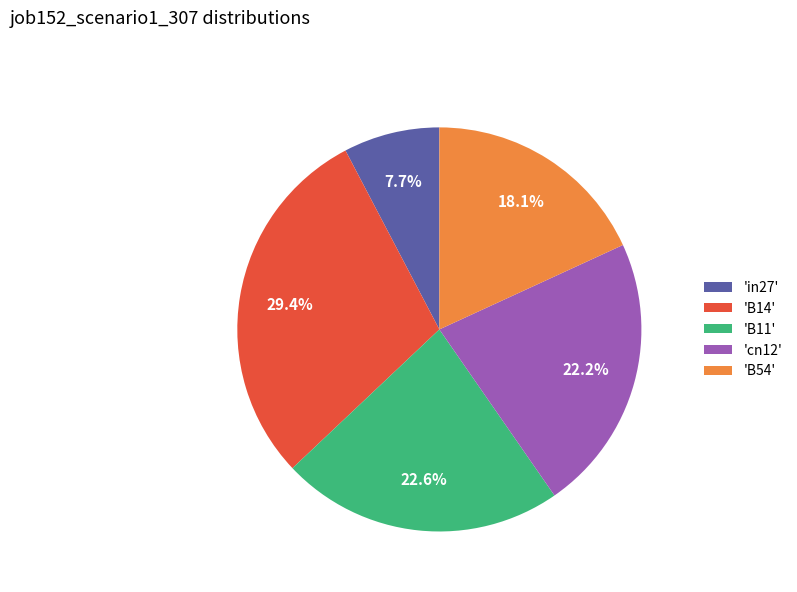

Which category has the smallest portion of the pie?

'in27'